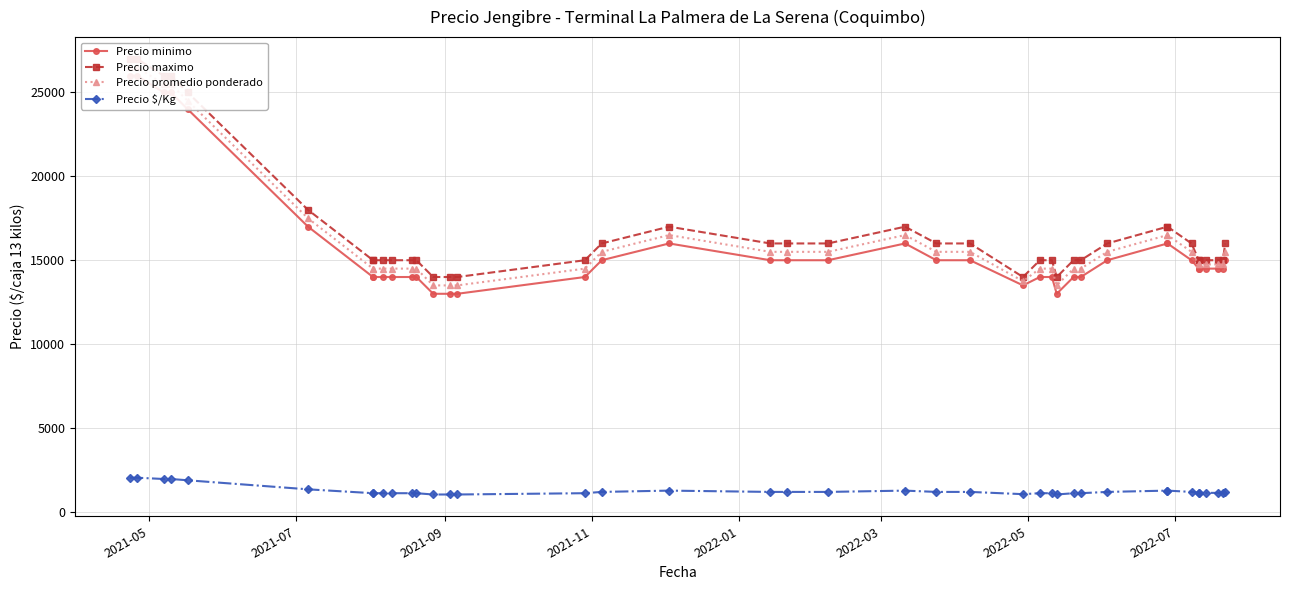

What are all the series names shown in the legend?

Precio minimo, Precio maximo, Precio promedio ponderado, Precio $/Kg